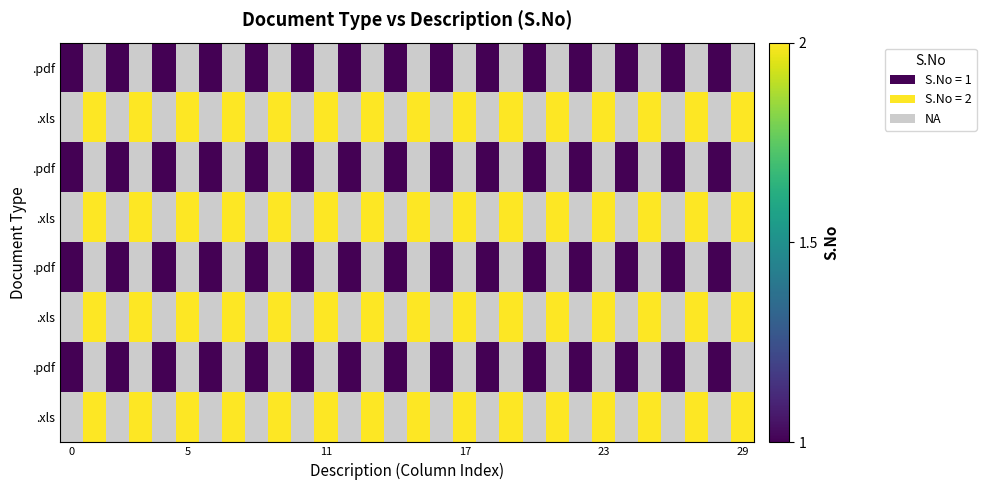

What is the smallest value displayed?

1.0